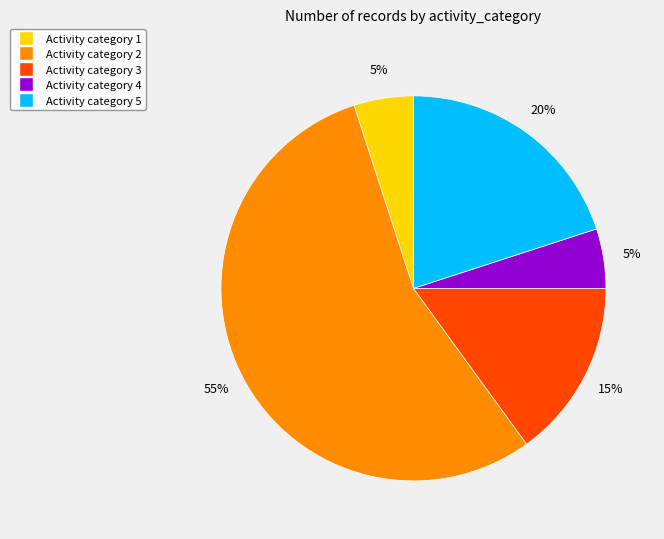

To the nearest percent, what is the difference between the largest and smallest slice percentages?

50%